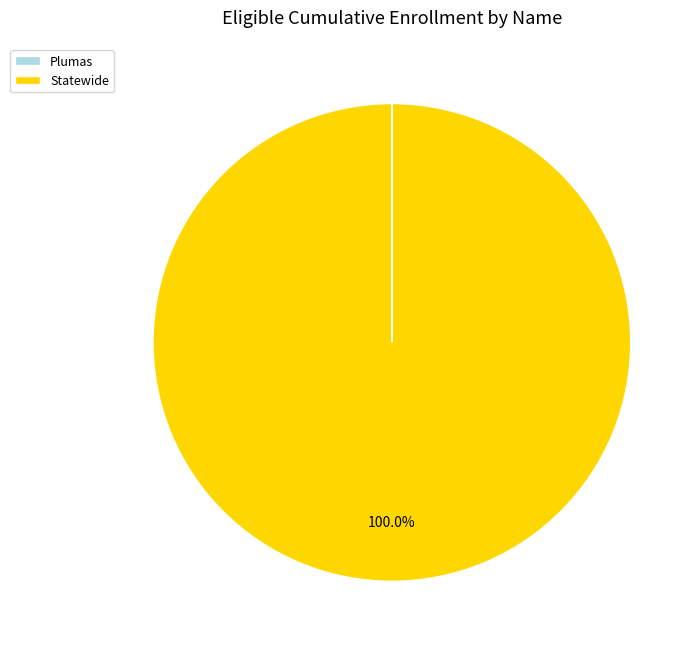

To the nearest percent, what percentage of the pie is Statewide?

100%